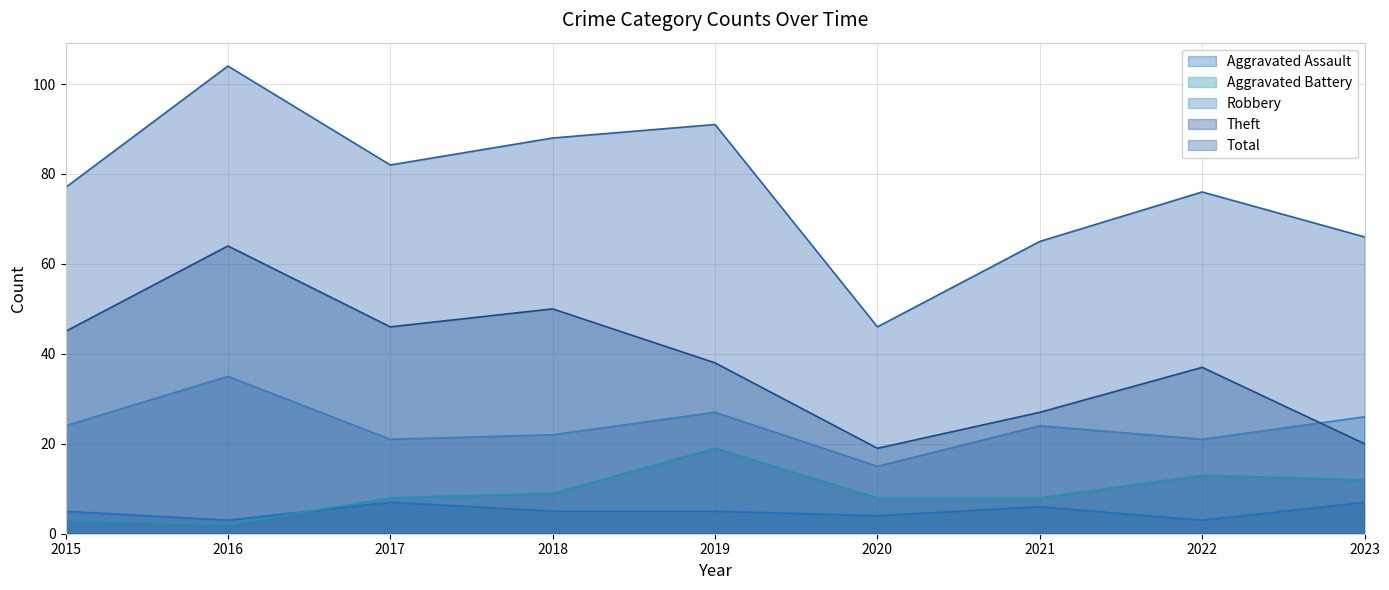

Reading left to right, list all the values displayed in this chart.

Aggravated Assault: 2015=5	2016=3	2017=7	2018=5	2019=5	2020=4	2021=6	2022=3	2023=7
Aggravated Battery: 2015=3	2016=2	2017=8	2018=9	2019=19	2020=8	2021=8	2022=13	2023=12
Robbery: 2015=24	2016=35	2017=21	2018=22	2019=27	2020=15	2021=24	2022=21	2023=26
Theft: 2015=45	2016=64	2017=46	2018=50	2019=38	2020=19	2021=27	2022=37	2023=20
Total: 2015=77	2016=104	2017=82	2018=88	2019=91	2020=46	2021=65	2022=76	2023=66